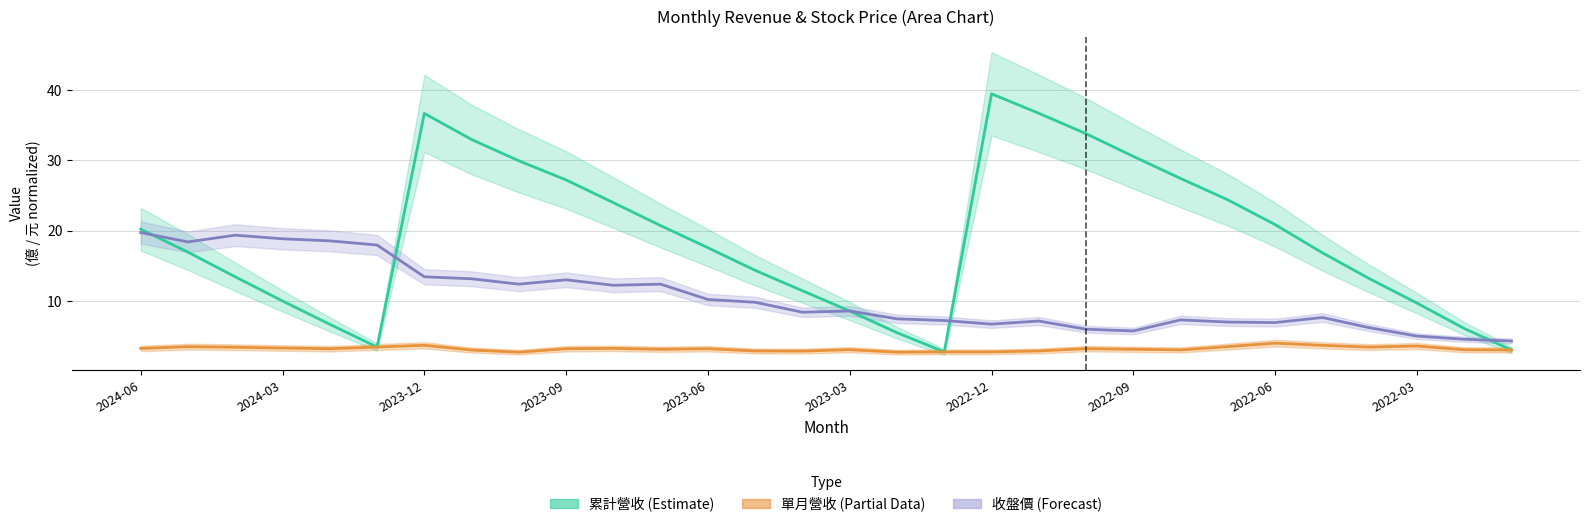

Reading right to left, what are all the values shown in this chart?

累計營收 (Estimate): 3.0	6.1	9.7	13.2	16.9	20.9	24.4	27.4	30.6	33.8	36.7	39.5	2.8	5.5	8.6	11.5	14.4	17.6	20.7	24.0	27.2	29.9	33.0	36.7	3.5	6.7	10.0	13.4	16.9	20.2
單月營收 (Partial): 3.0	3.1	3.6	3.5	3.7	4.0	3.5	3.0	3.1	3.2	2.9	2.8	2.8	2.7	3.1	2.9	2.9	3.2	3.1	3.3	3.2	2.7	3.0	3.7	3.5	3.2	3.3	3.4	3.5	3.3
收盤價 (Forecast): 4.3	4.6	5.0	6.2	7.7	6.9	7.0	7.3	5.7	6.0	7.2	6.7	7.2	7.5	8.6	8.4	9.8	10.2	12.4	12.2	13.0	12.4	13.2	13.4	18.0	18.6	18.9	19.4	18.4	19.7